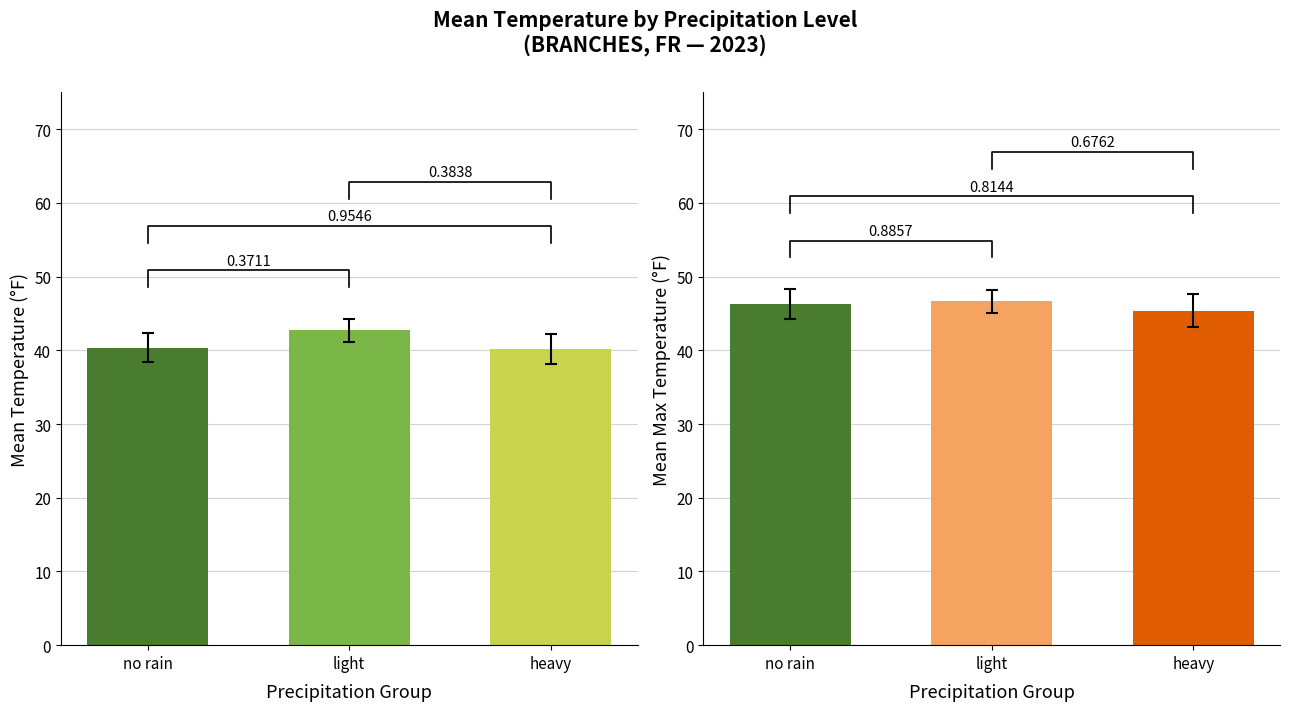

Which series has the largest total across all categories?

MAX